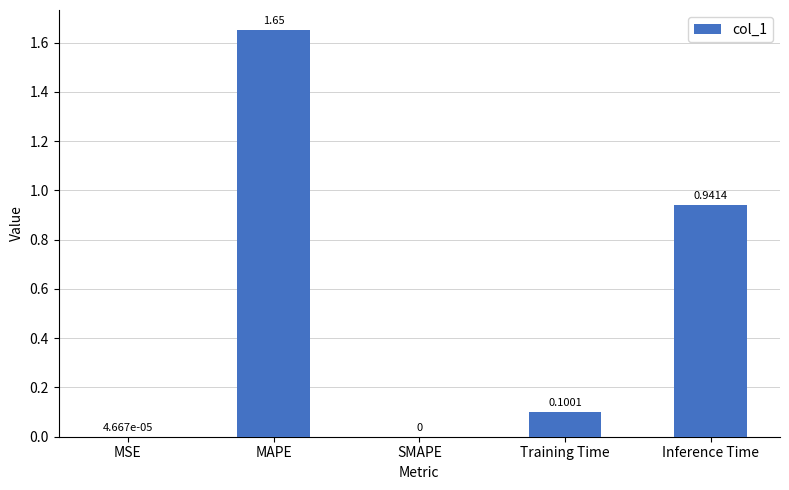

Count the number of categories in the chart.

5